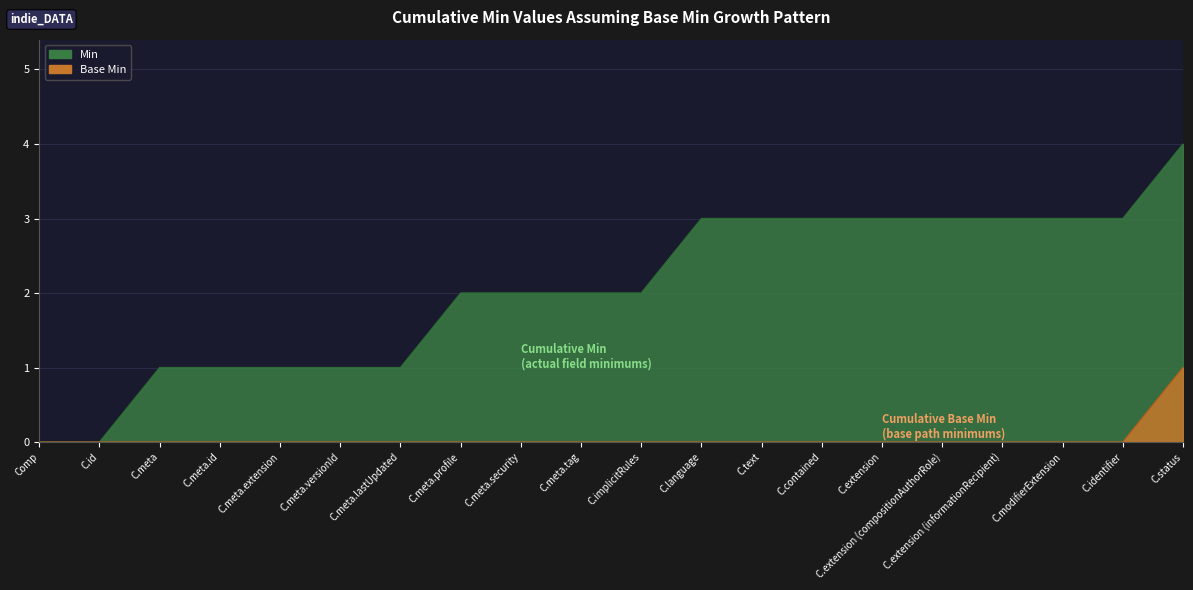

What is the difference between the maximum and minimum values?

1